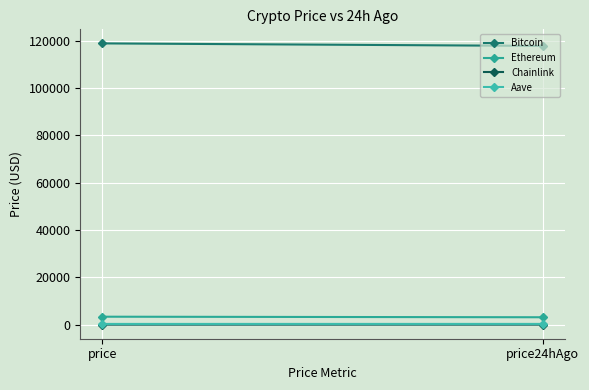

What position from the right is price24hAgo?

1